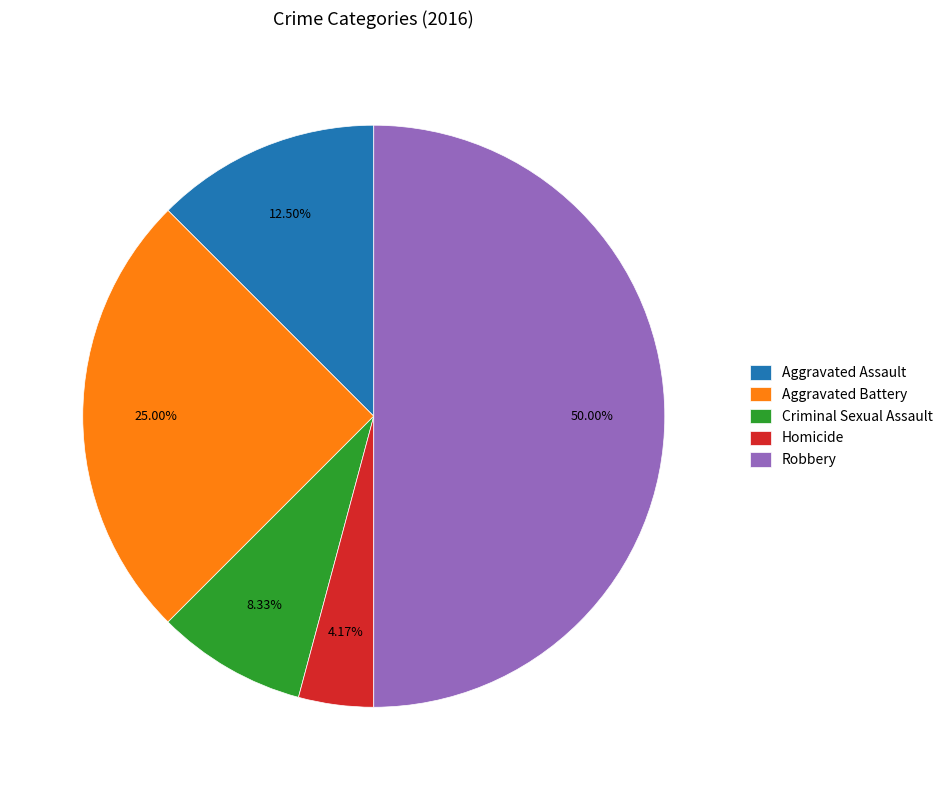

How many segments does this pie chart have?

5